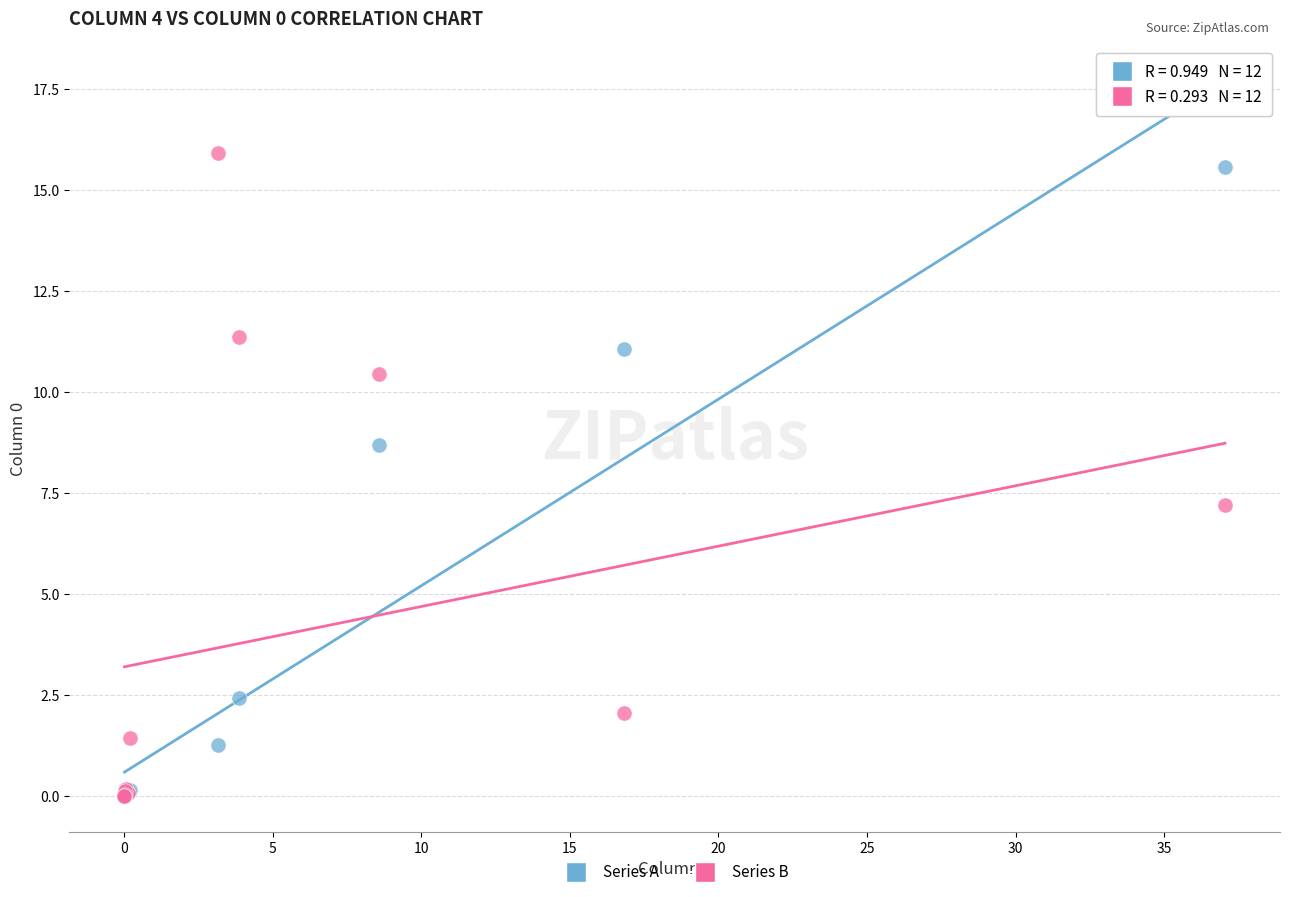

What are all the series names shown in the legend?

Series A, Series B